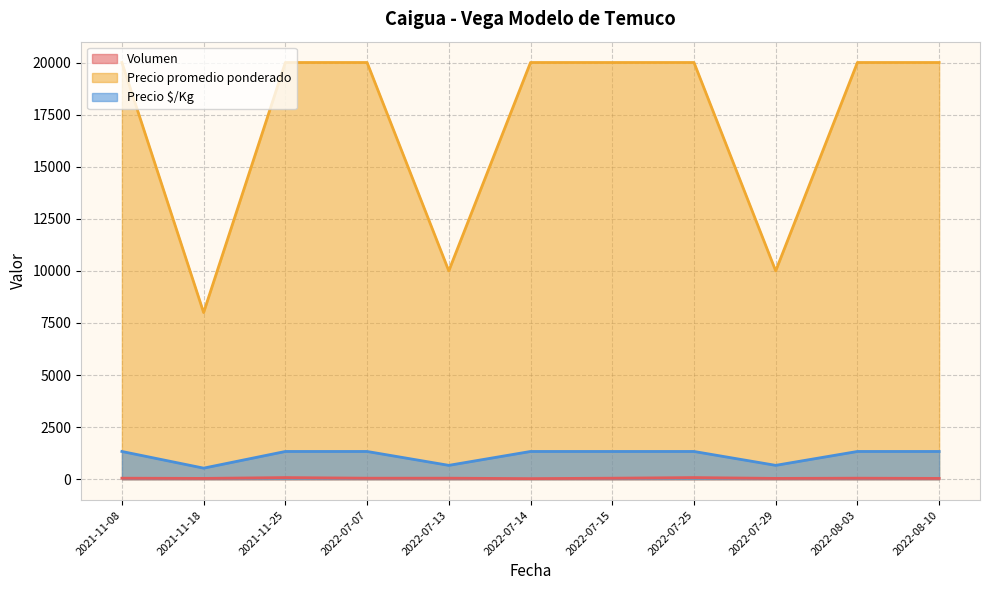

How many distinct data groups are displayed?

3